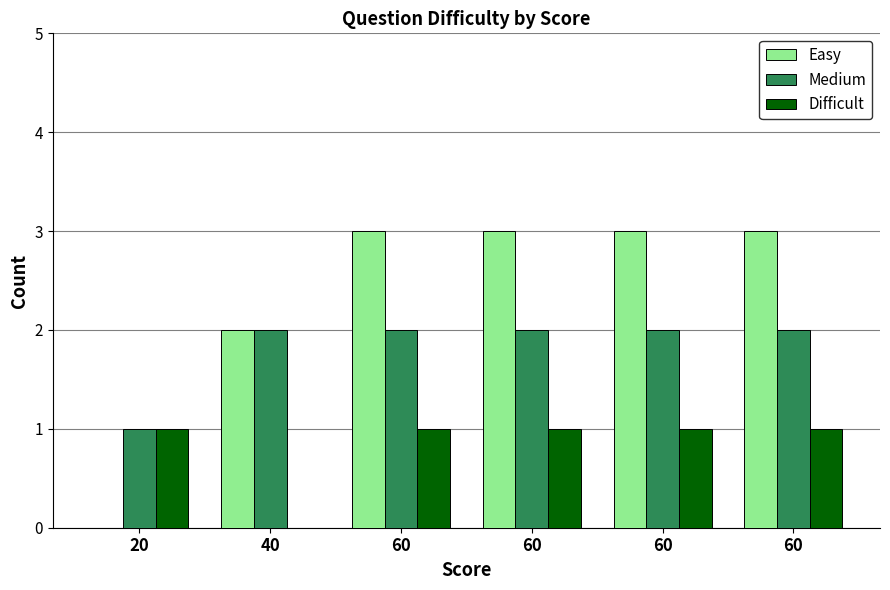

At how many categories does at least one series exceed 0?

6